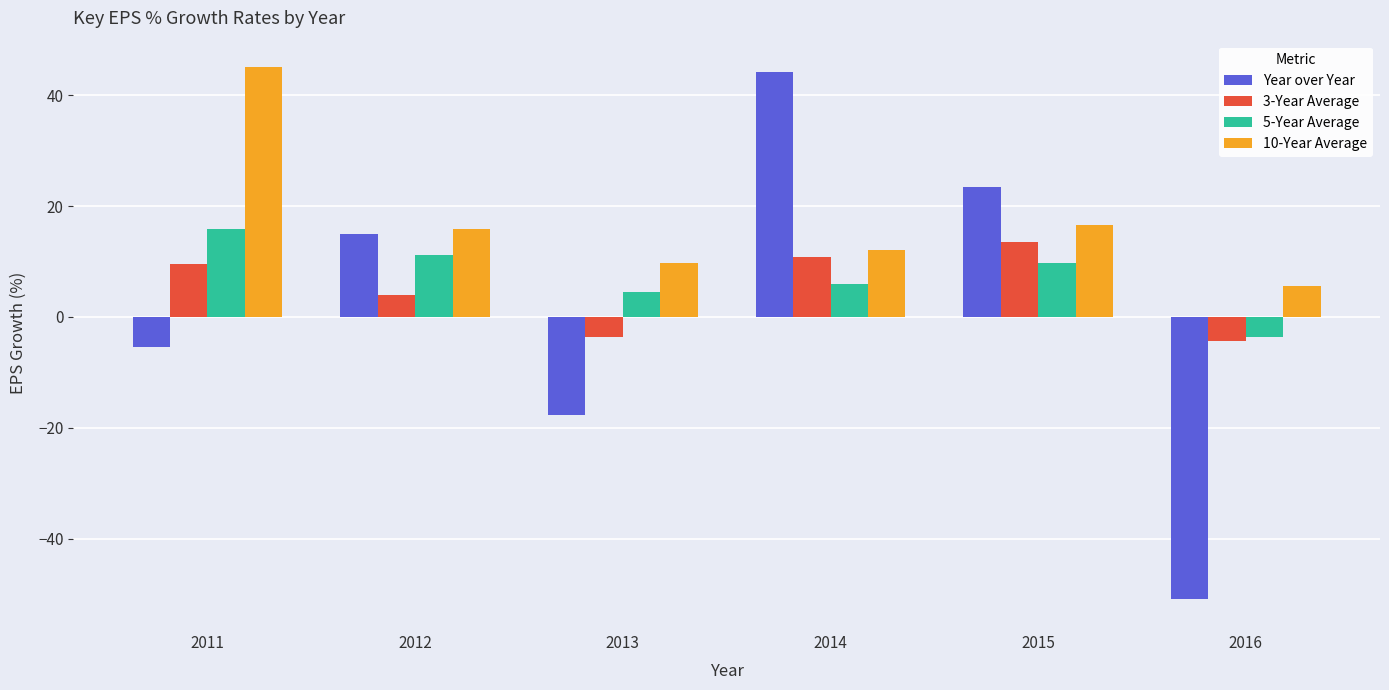

What is the greatest value displayed?

45.0